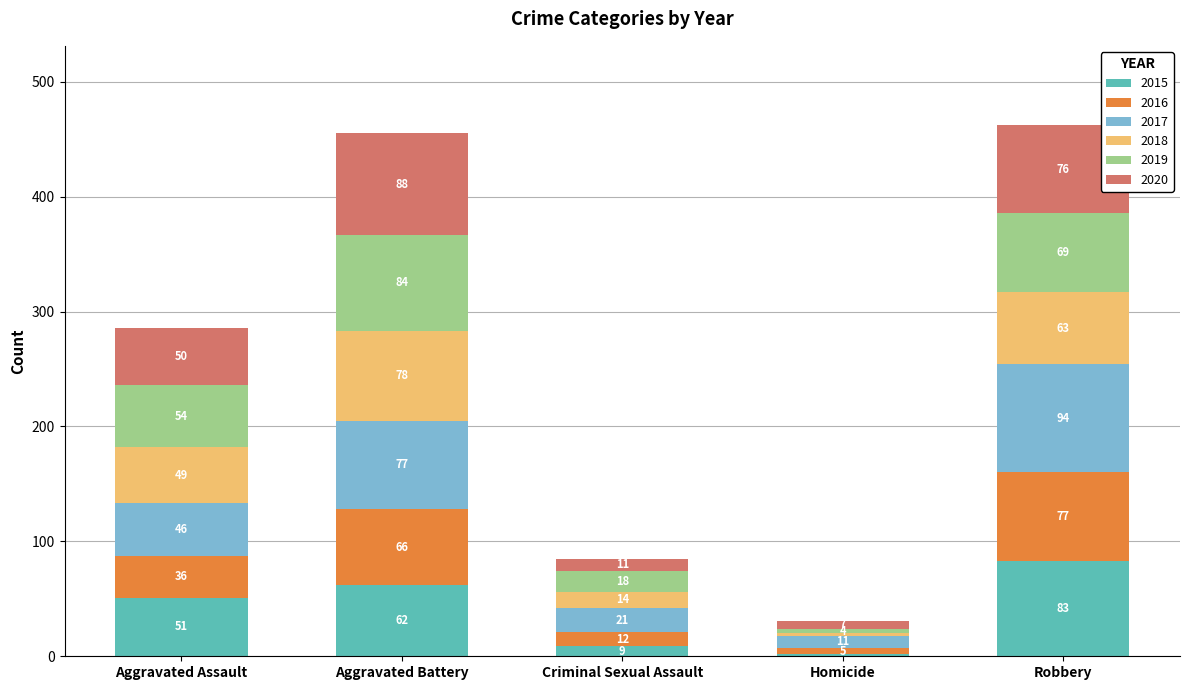

What is the total value across all series at Homicide?

31